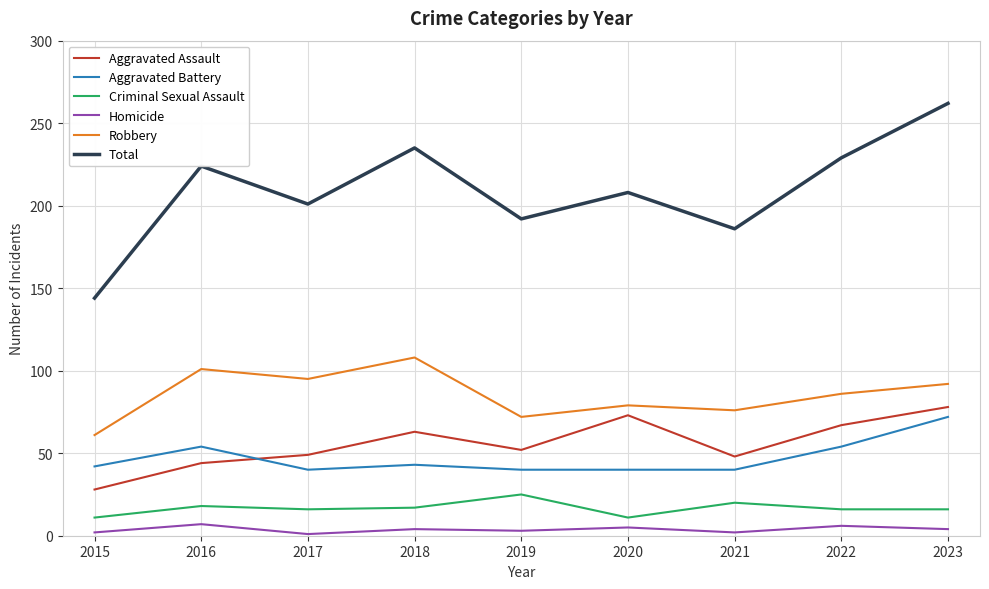

What is the total value across all series at 2015?

288